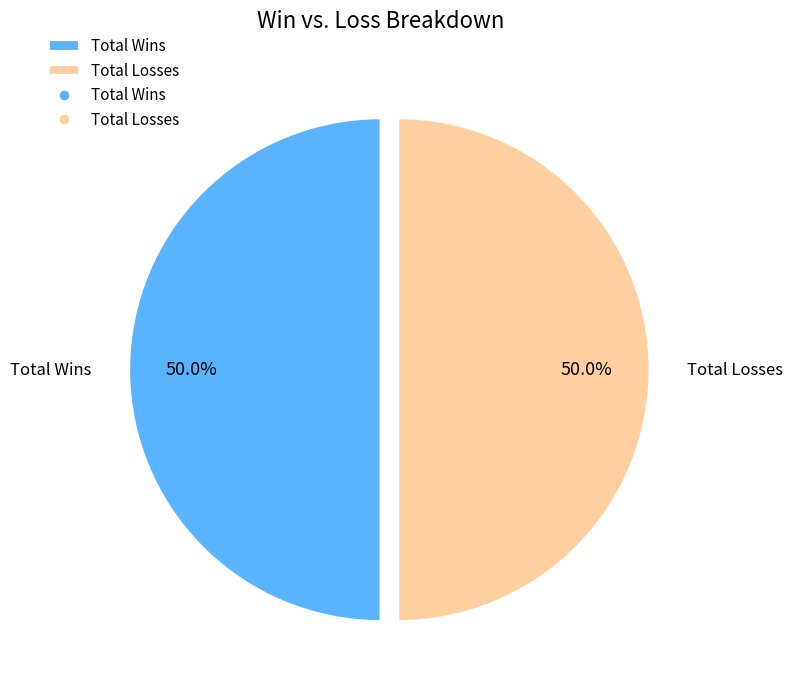

What is the ratio of the value at Total Wins to the value at Total Losses?

1.0